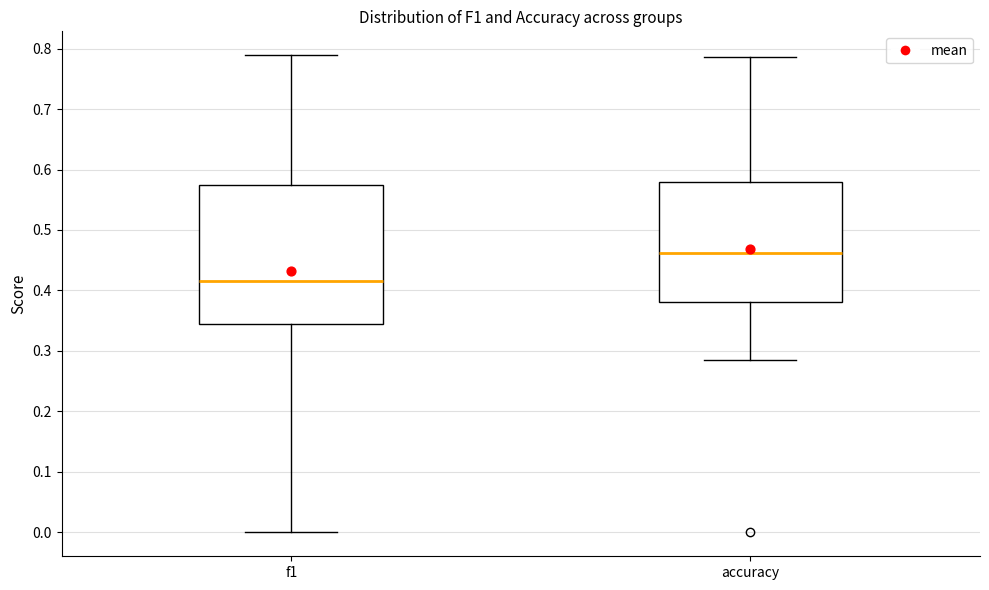

Reading left to right, read every box against the y-axis: the position of its median line, the range the box covers, and the ends of its whiskers. The values are not printed on the chart, so give them approximately, as read against the axis.

f1: median 0.42, box 0.34 to 0.57, whiskers 0.00 to 0.79
accuracy: median 0.46, box 0.38 to 0.58, whiskers 0.29 to 0.79